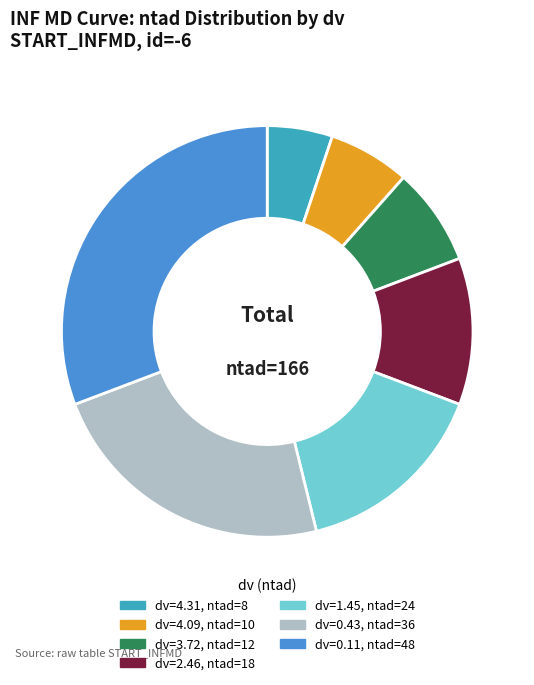

Does any single category account for the majority?

No